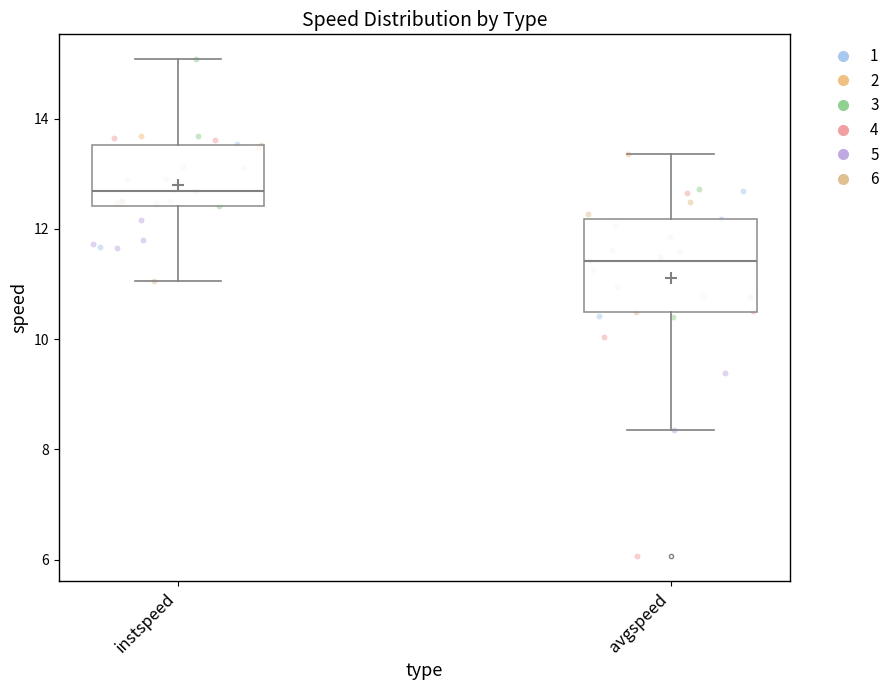

Reading left to right, transcribe this box plot: for each box, give where its median line is, the range the box spans, and where its two whiskers end, as read against the y-axis. The values are not printed on the chart, so give them approximately, as read against the axis.

instspeed: median 12.6, box 12.4 to 13.6, whiskers 11.0 to 15.0
avgspeed: median 11.4, box 10.4 to 12.2, whiskers 8.4 to 13.4